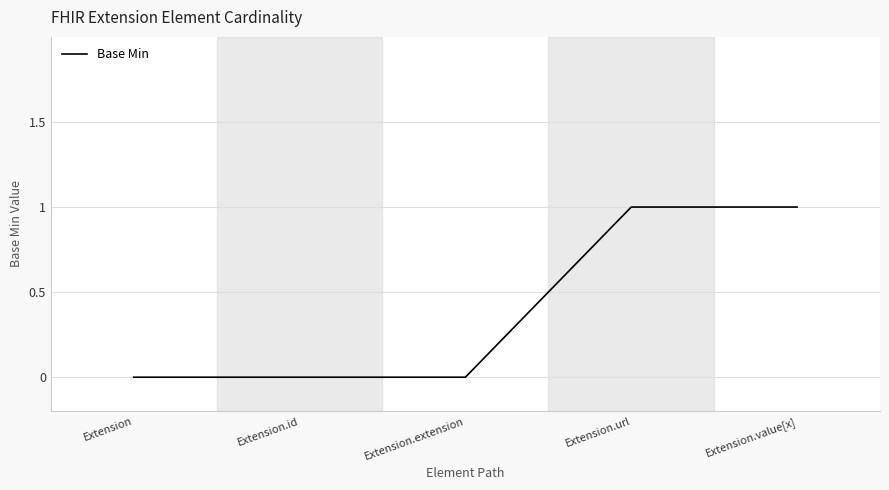

Does the chart have visible grid lines?

Yes